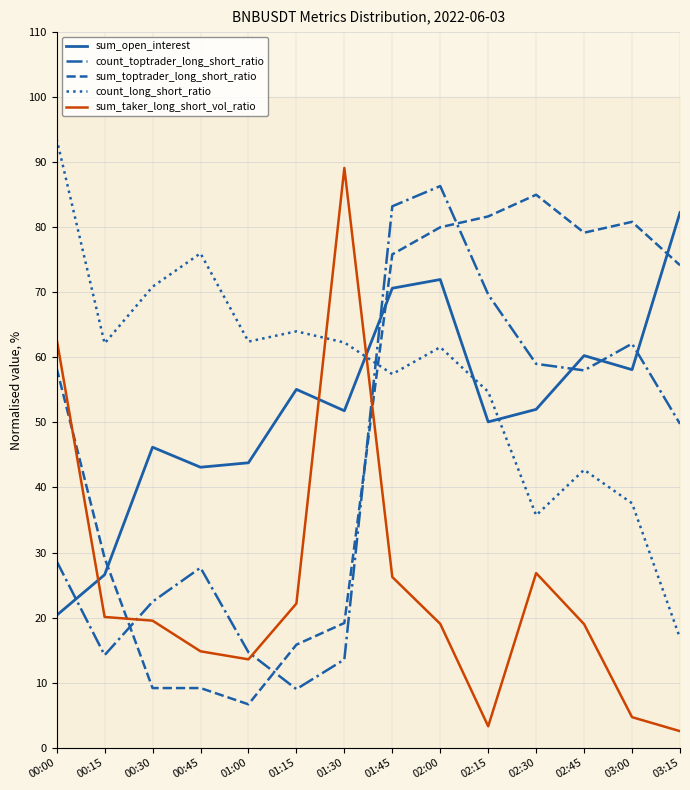

Reading left to right, what are all the values shown in this chart?

sum_open_interest: 20.3	26.6	46.2	43.1	43.8	55.1	51.8	70.6	72.0	50.1	52.0	60.3	58.1	82.3
count_toptrader_long_short_ratio: 28.7	14.2	22.4	27.7	14.7	9.0	13.6	83.2	86.3	69.7	59.0	58.0	62.1	49.8
sum_toptrader_long_short_ratio: 58.3	29.2	9.2	9.2	6.7	15.8	19.2	75.8	80.0	81.7	85.0	79.2	80.8	74.2
count_long_short_ratio: 93.6	62.1	70.9	76.0	62.4	64.0	62.3	57.4	61.6	54.7	35.7	42.7	37.6	16.9
sum_taker_long_short_vol_ratio: 62.8	20.1	19.5	14.8	13.6	22.2	89.1	26.2	19.0	3.3	26.8	19.0	4.7	2.5